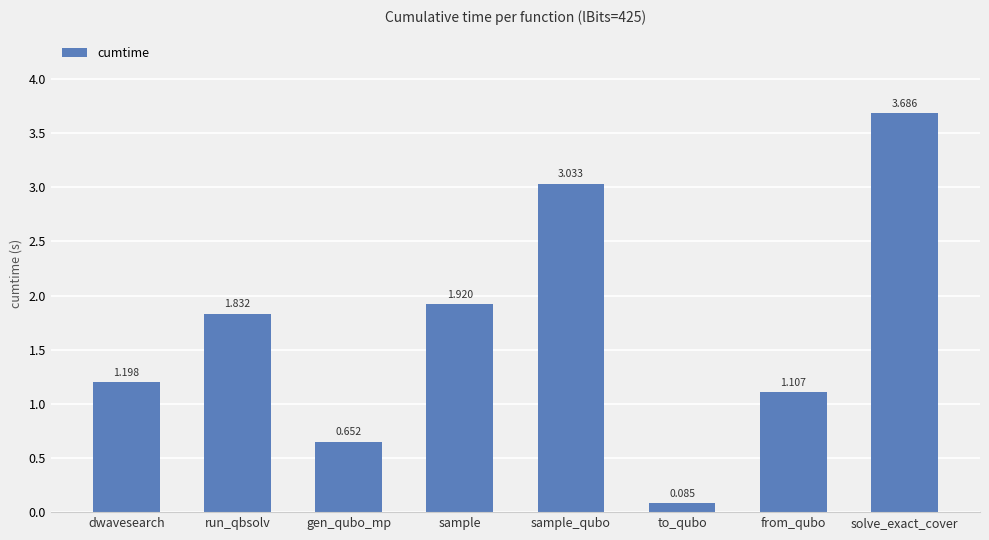

List the labels in order of value, largest first.

solve_exact_cover, sample_qubo, sample, run_qbsolv, dwavesearch, from_qubo, gen_qubo_mp, to_qubo